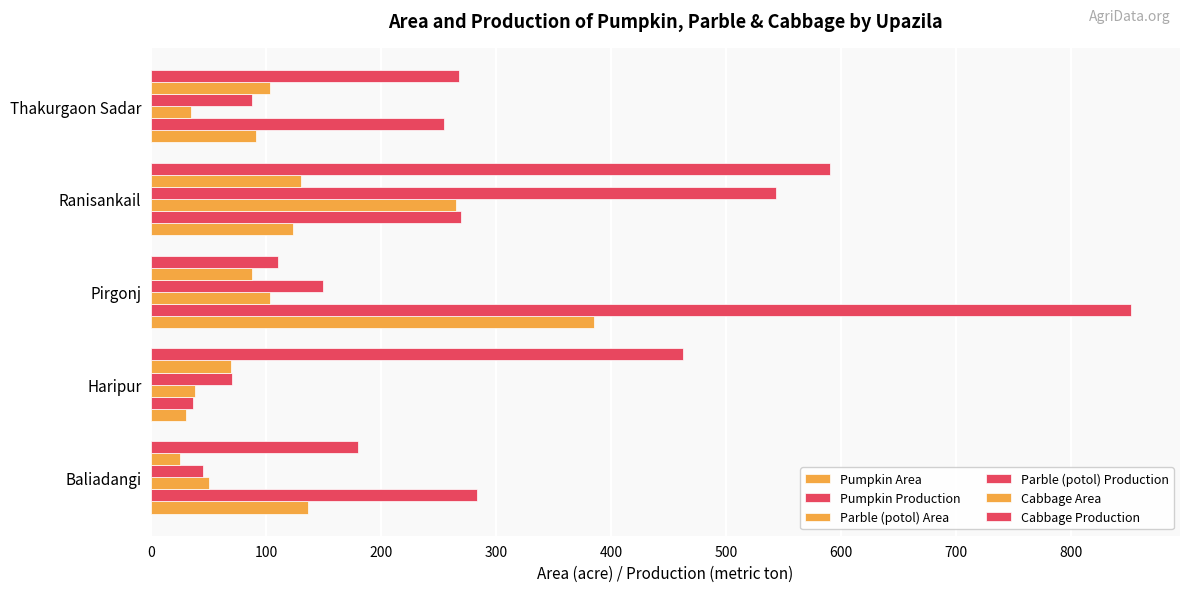

Rank the series by their maximum value, from lowest to highest.

Cabbage Area, Parble (potol) Area, Pumpkin Area, Parble (potol) Production, Cabbage Production, Pumpkin Production